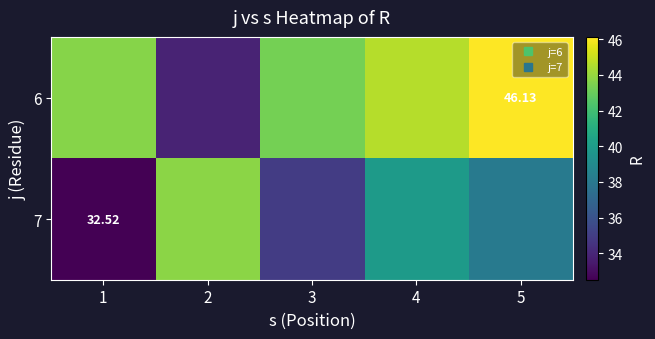

Which series has the largest total across all categories?

6